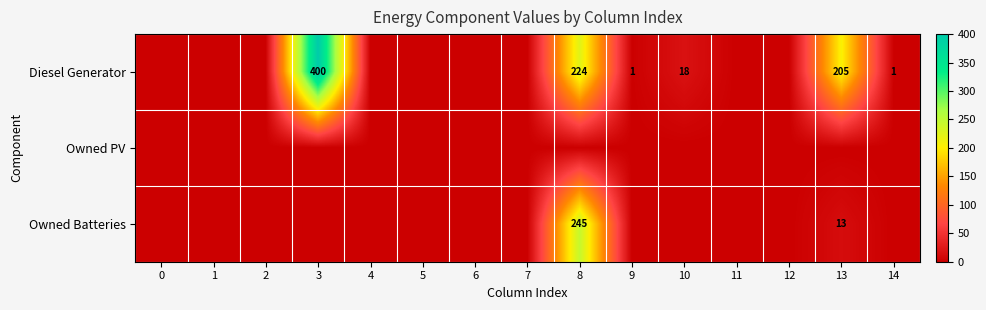

What is the total value across all series at 10?

18